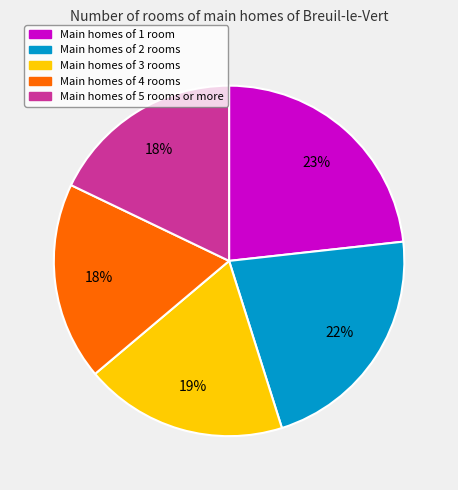

To the nearest percent, what is the difference between the largest and smallest slice percentages?

5%